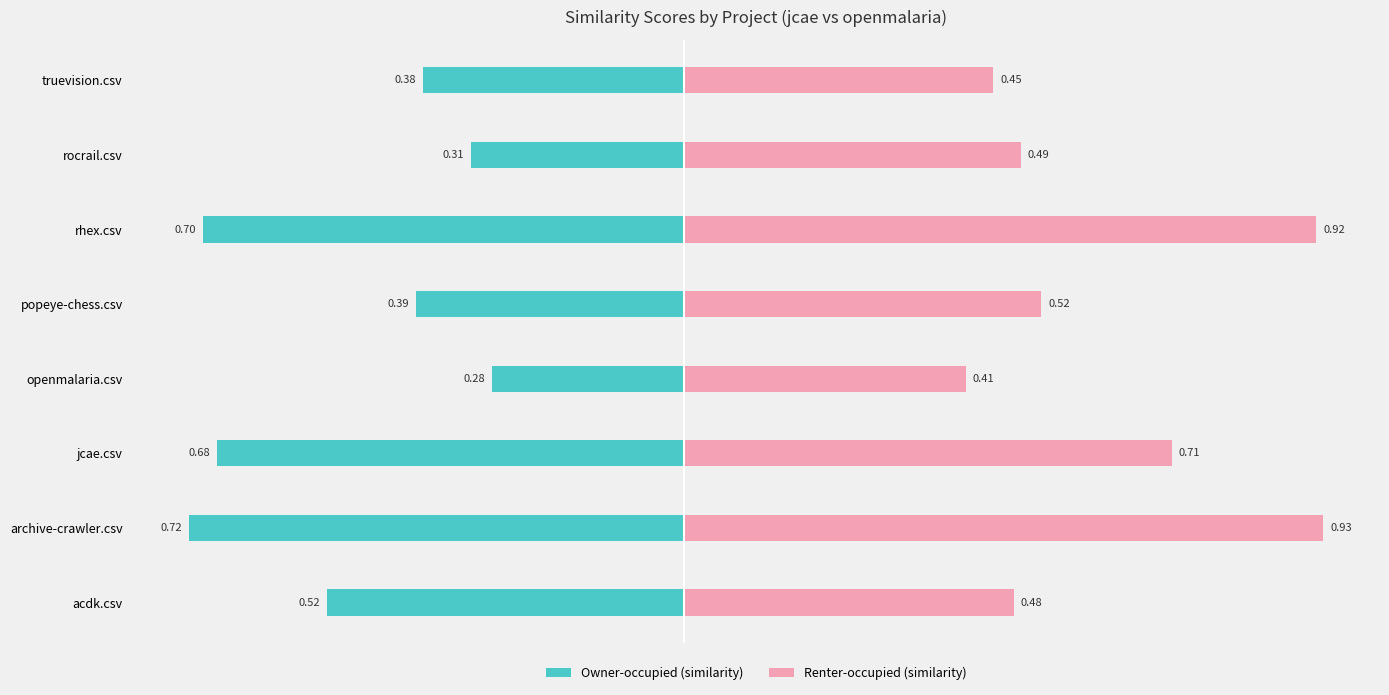

What is the difference between the maximum and minimum values in the Renter-occupied (similarity) series?

0.5